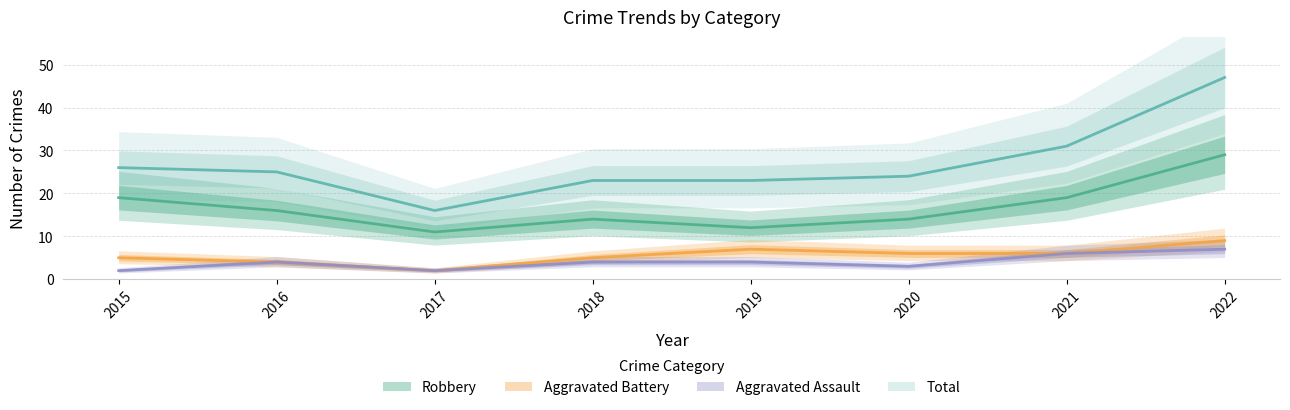

What is the value of the Total point at the 8th from the left?

47